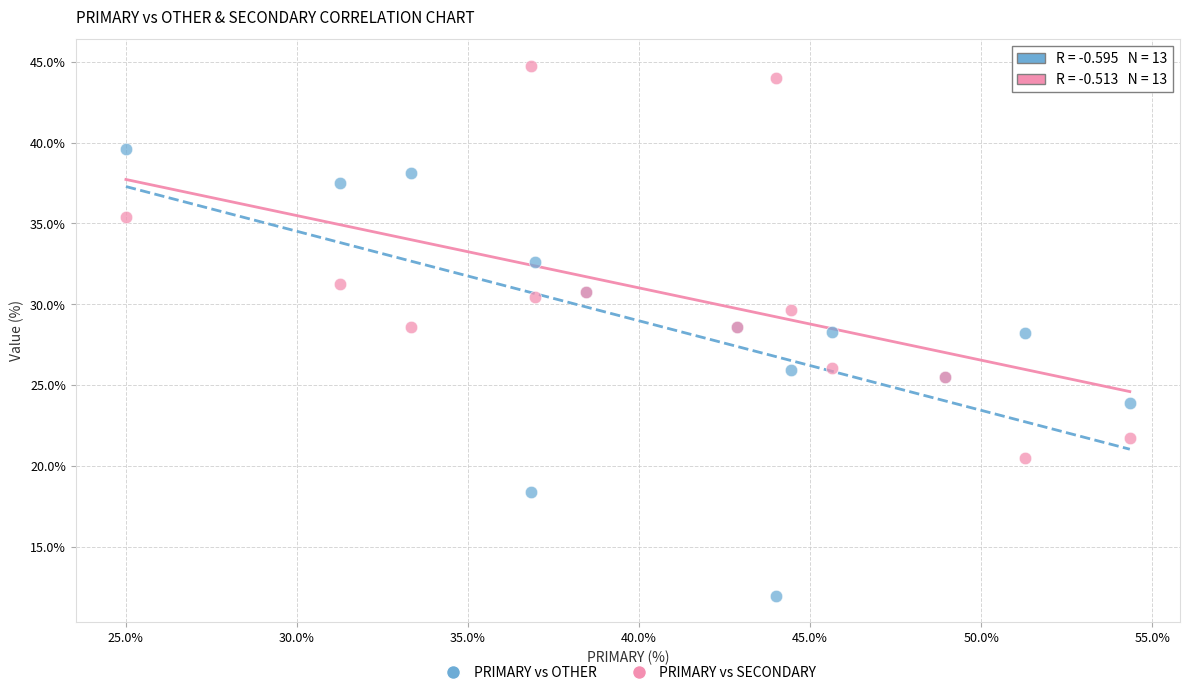

Which series contains the lowest Y value?

PRIMARY vs OTHER